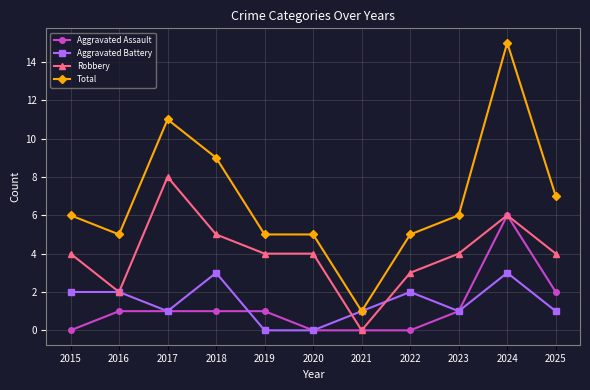

Reading left to right, extract all data points from this chart.

Aggravated Assault: 2015=0	2016=1	2017=1	2018=1	2019=1	2020=0	2021=0	2022=0	2023=1	2024=6	2025=2
Aggravated Battery: 2015=2	2016=2	2017=1	2018=3	2019=0	2020=0	2021=1	2022=2	2023=1	2024=3	2025=1
Robbery: 2015=4	2016=2	2017=8	2018=5	2019=4	2020=4	2021=0	2022=3	2023=4	2024=6	2025=4
Total: 2015=6	2016=5	2017=11	2018=9	2019=5	2020=5	2021=1	2022=5	2023=6	2024=15	2025=7